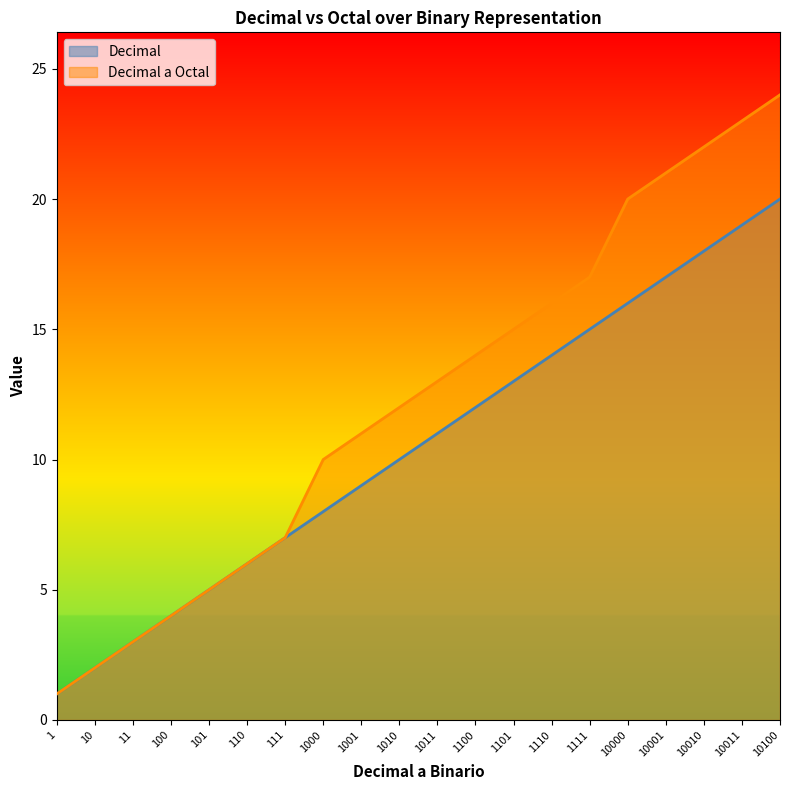

Which has a higher value, 100 or 10001?

10001